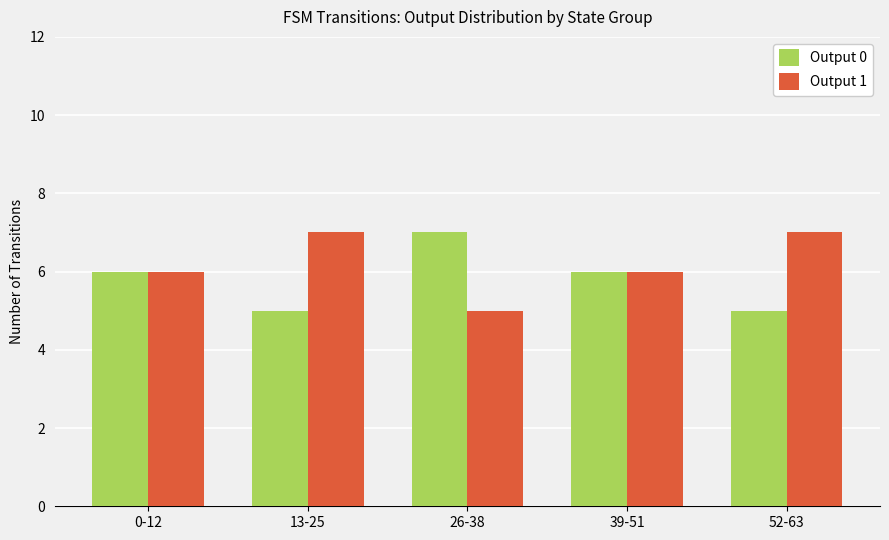

Is the value of Output 0 at 52-63 greater than the value of Output 1 at 52-63?

No